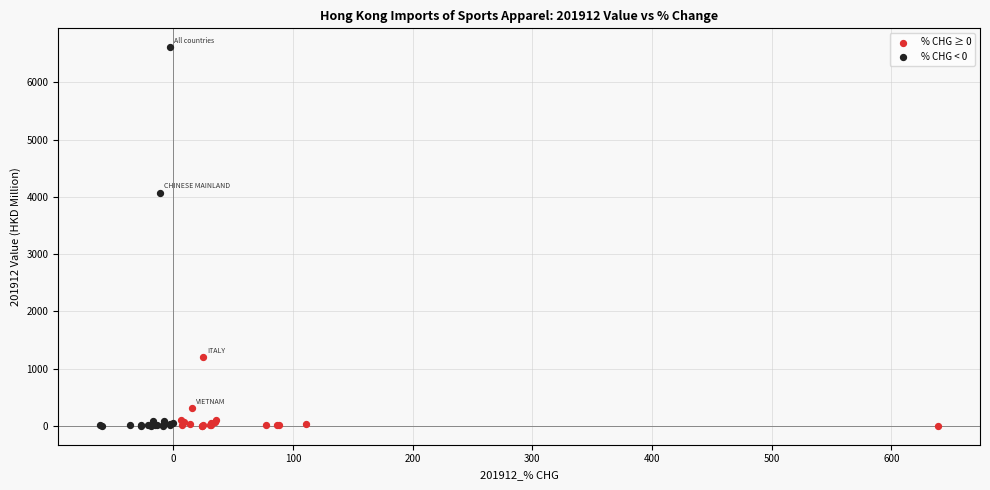

Which series has the largest Y range (max minus min)?

% CHG < 0